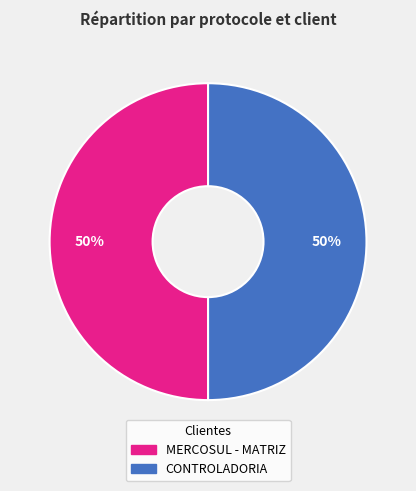

Is the sum of CONTROLADORIA and MERCOSUL - MATRIZ greater than half?

Yes